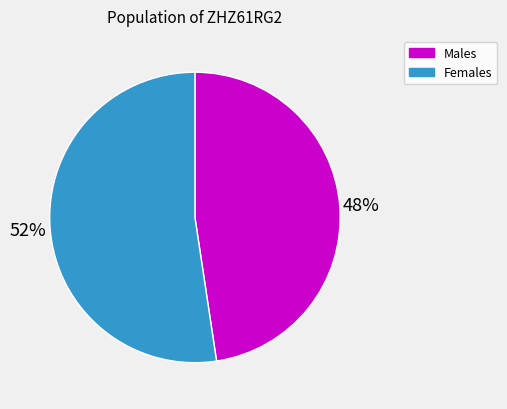

To the nearest percent, what is the average slice percentage?

50%